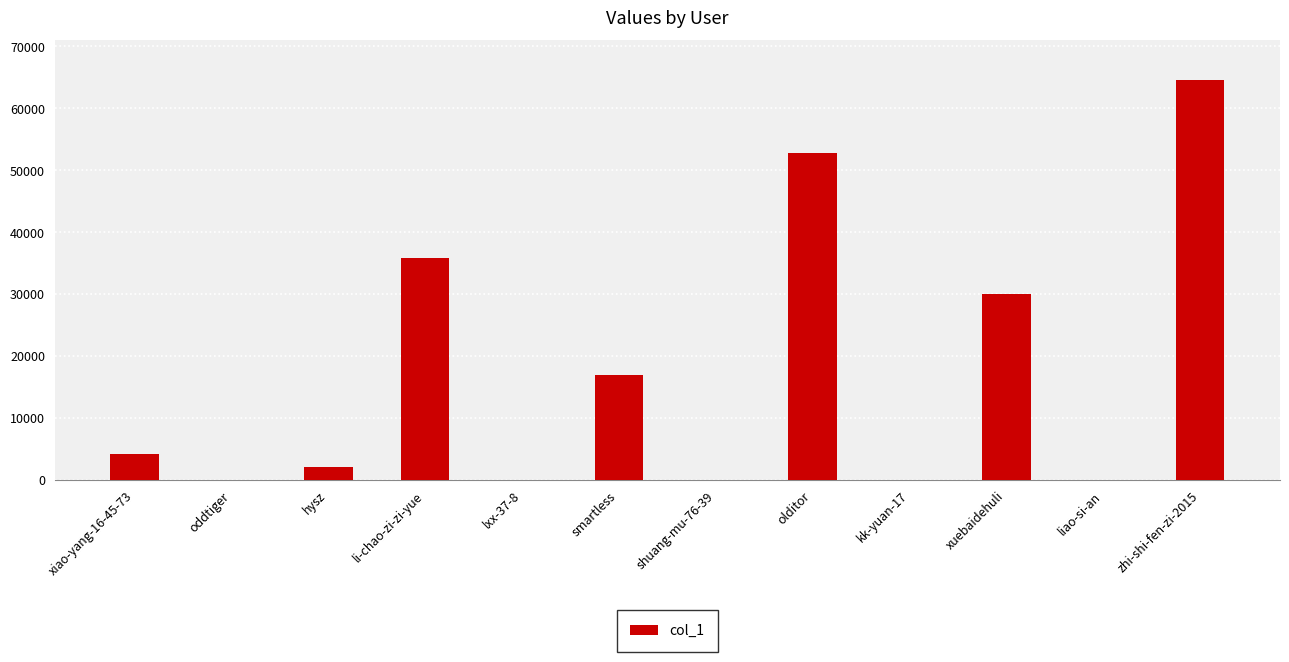

What is the greatest value displayed?

64513